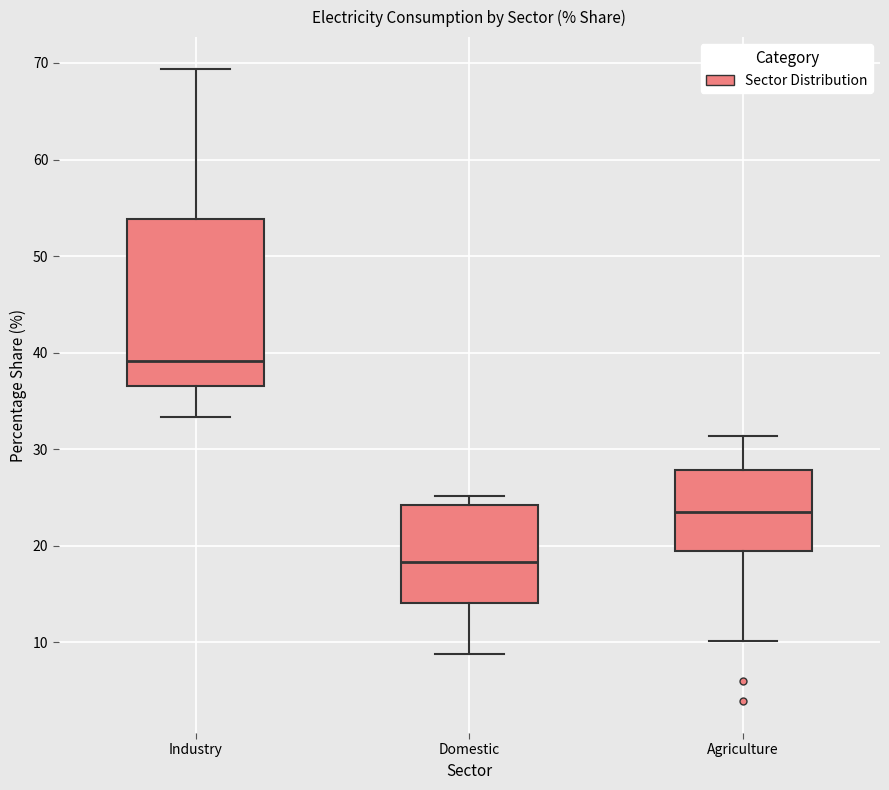

Reading left to right, transcribe this box plot: for each box, give where its median line is, the range the box spans, and where its two whiskers end, as read against the y-axis. The values are not printed on the chart, so give them approximately, as read against the axis.

Industry: median 39, box 37 to 54, whiskers 33 to 69
Domestic: median 18, box 14 to 24, whiskers 9 to 25
Agriculture: median 24, box 19 to 28, whiskers 10 to 31